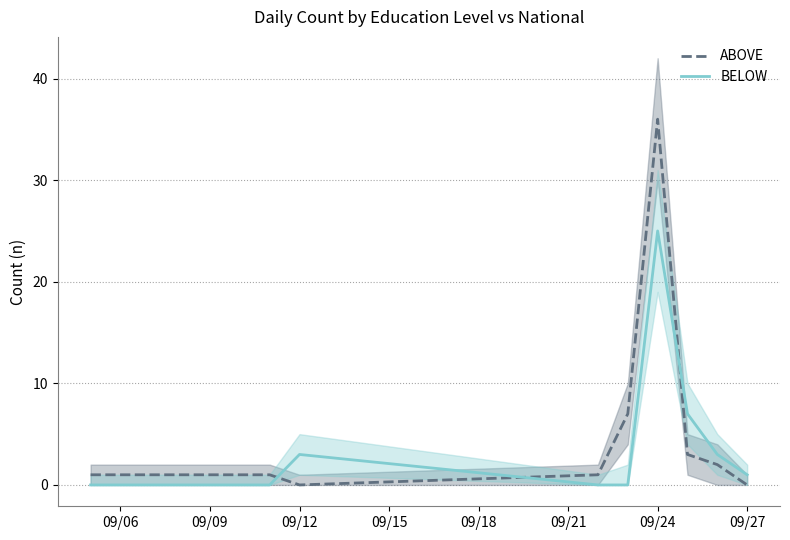

Is it true that BELOW equals 5 at 09/12?

False